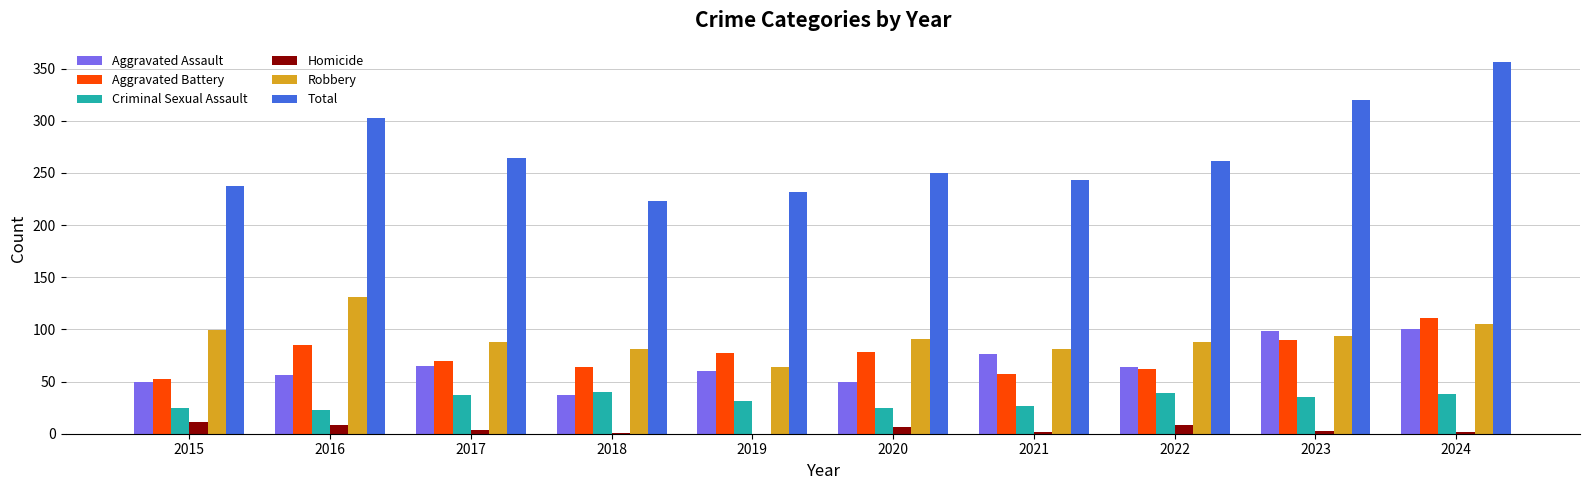

Are the bars horizontal?

No